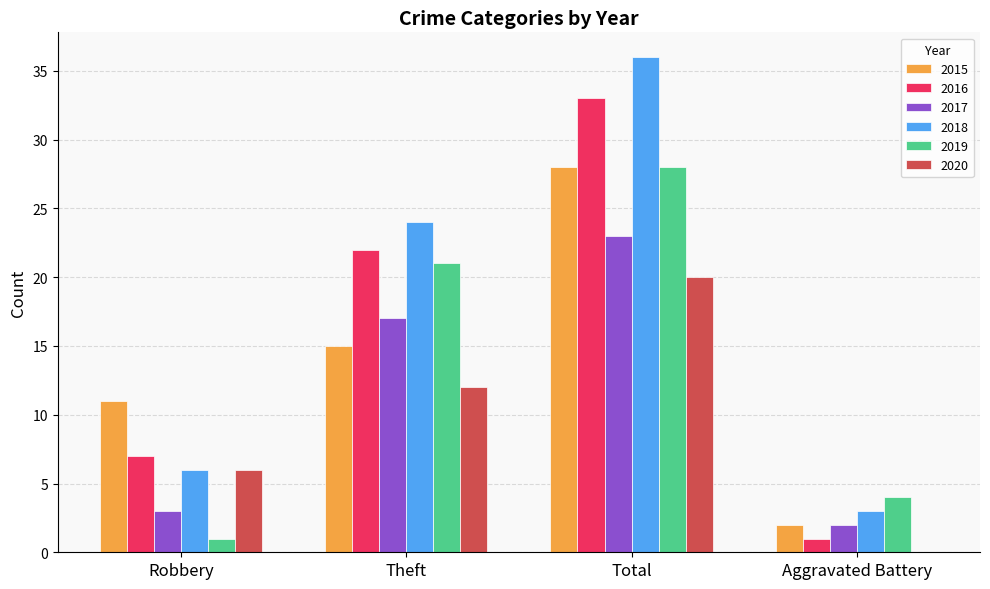

What is the difference between the 2018 values at Total and Theft?

12